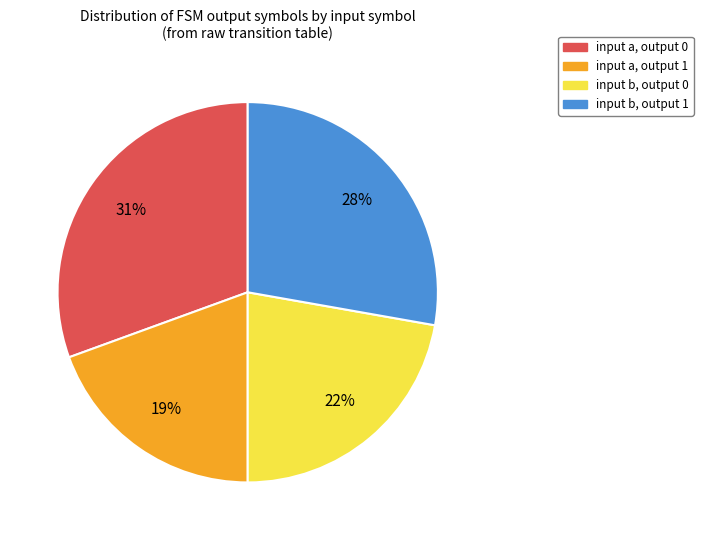

True or false: input b, output 1 accounts for 28% of the total.

True